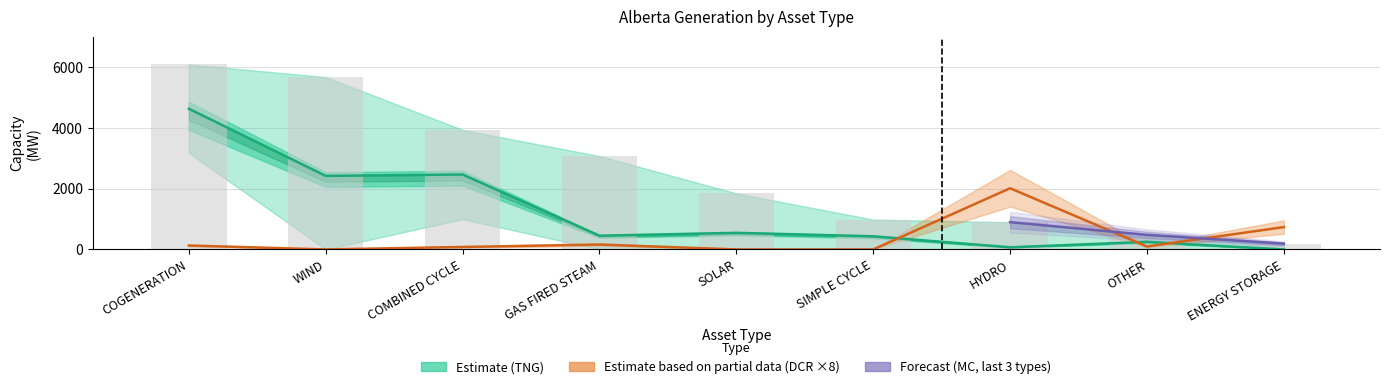

What position from the right is ENERGY STORAGE?

1